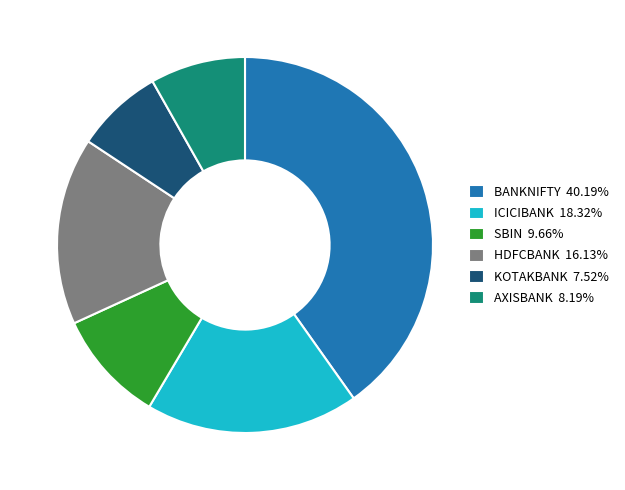

Does ICICIBANK 18.32% represent more than half of the total?

No